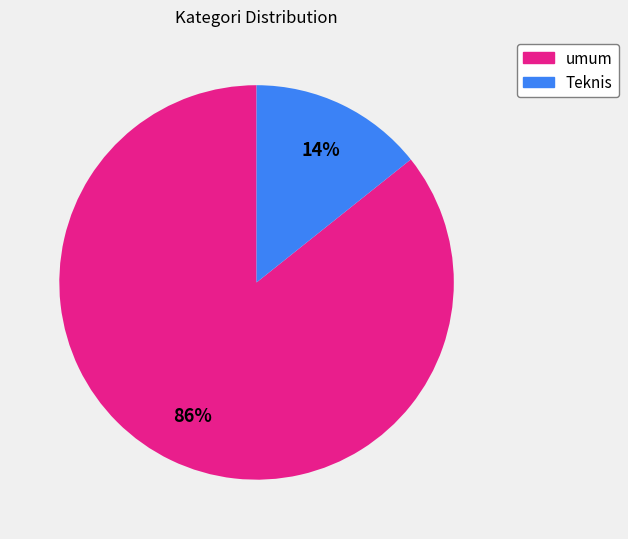

Is the sum of Teknis and umum greater than half?

Yes